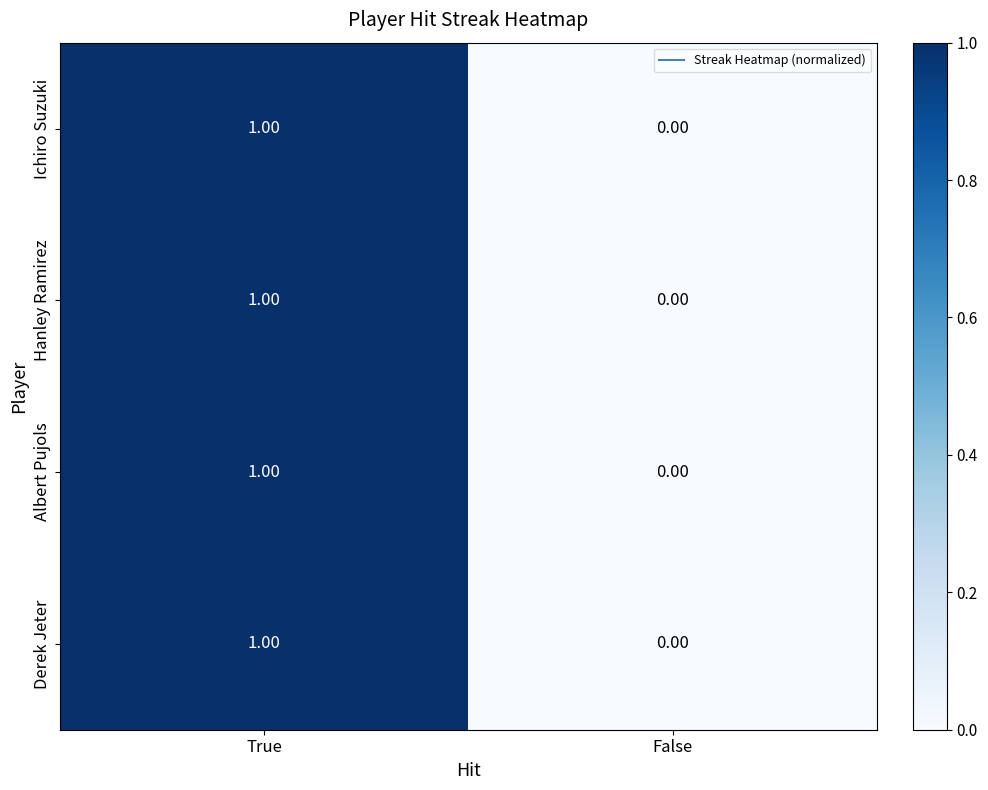

At which category is the sum across all series the highest?

True